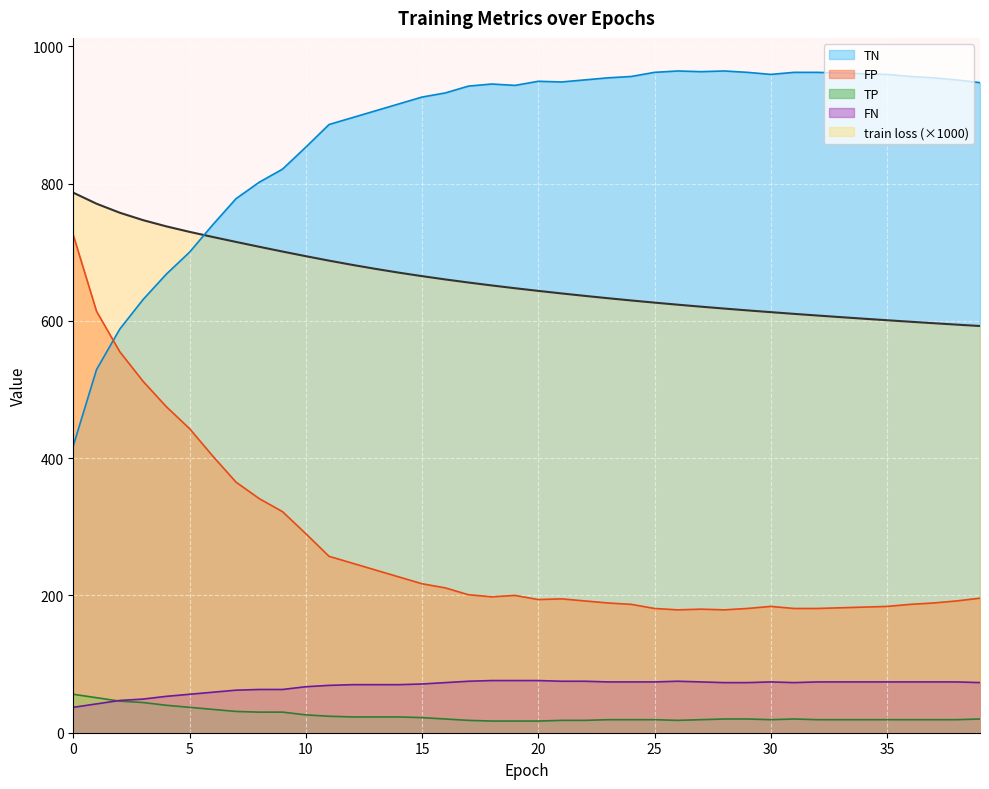

Which series has the largest total across all categories?

TN